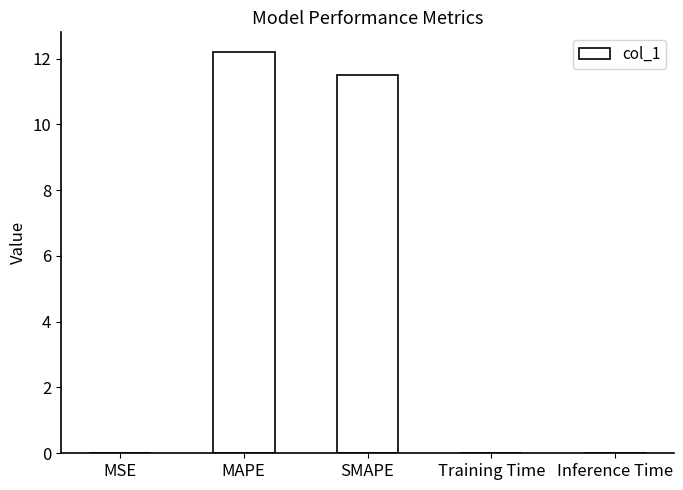

What is the sum of all values?

23.7